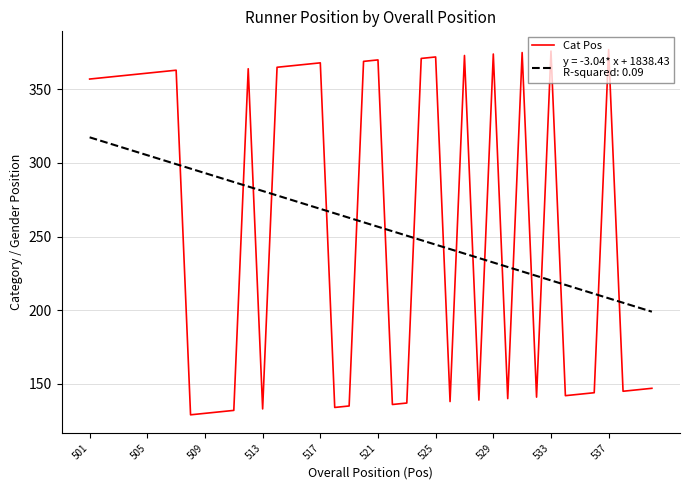

Does the chart have visible grid lines?

Yes